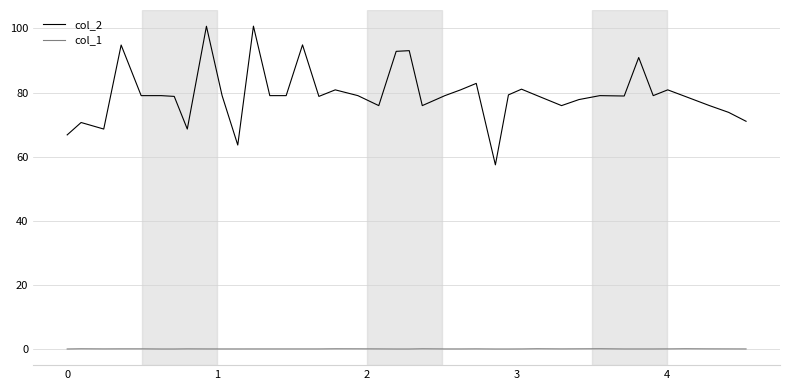

Which series has the largest range (max minus min)?

col_2